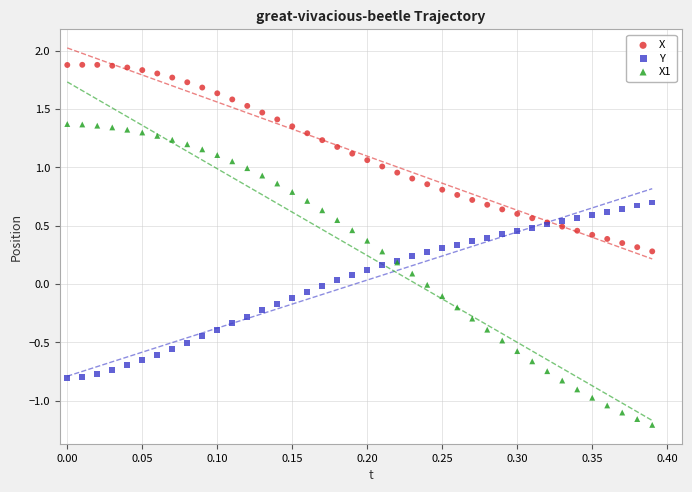

Which series contains the highest Y value?

X